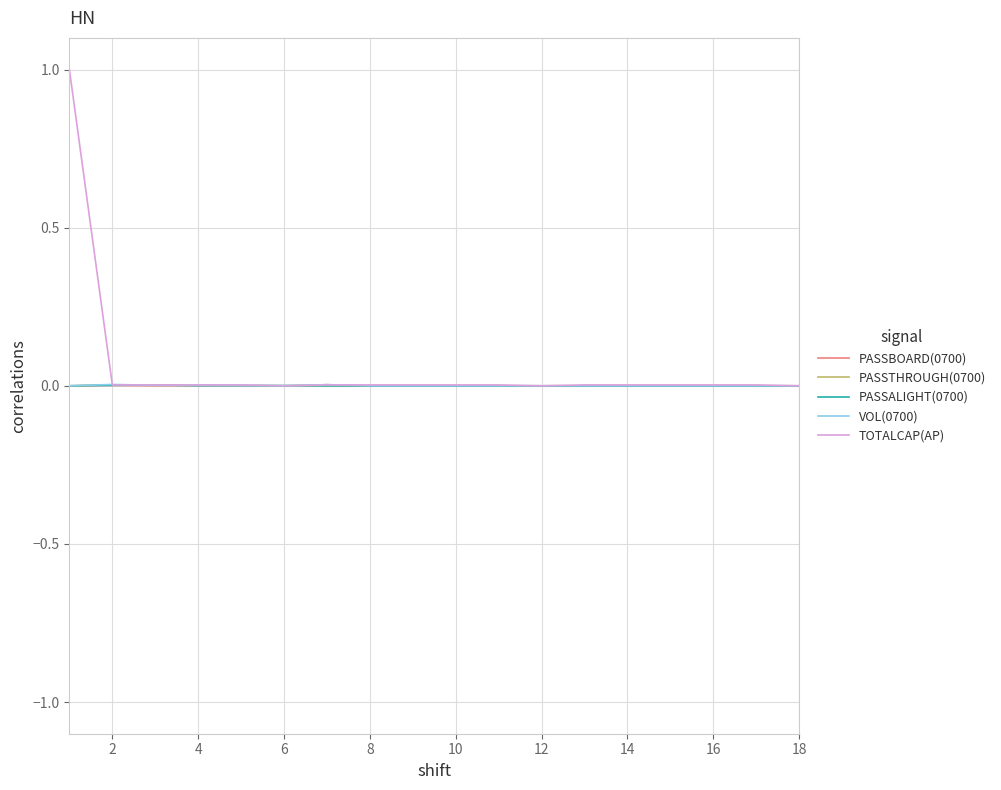

Which series has the largest range (max minus min)?

TOTALCAP(AP)